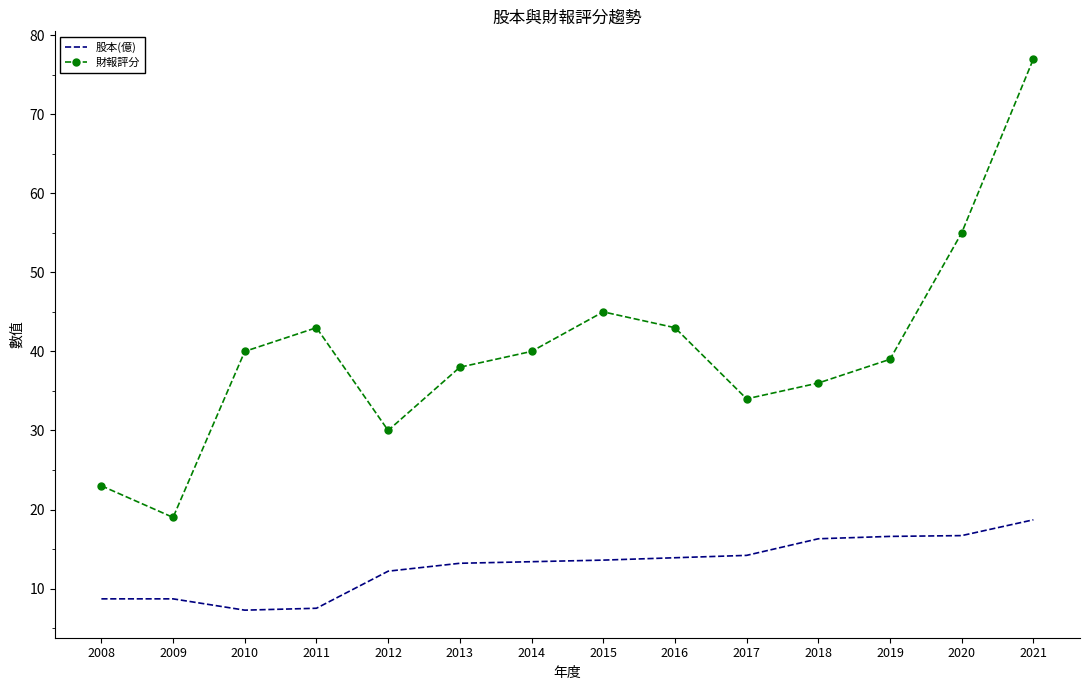

List the series in order of their overall mean, highest first.

財報評分, 股本(億)